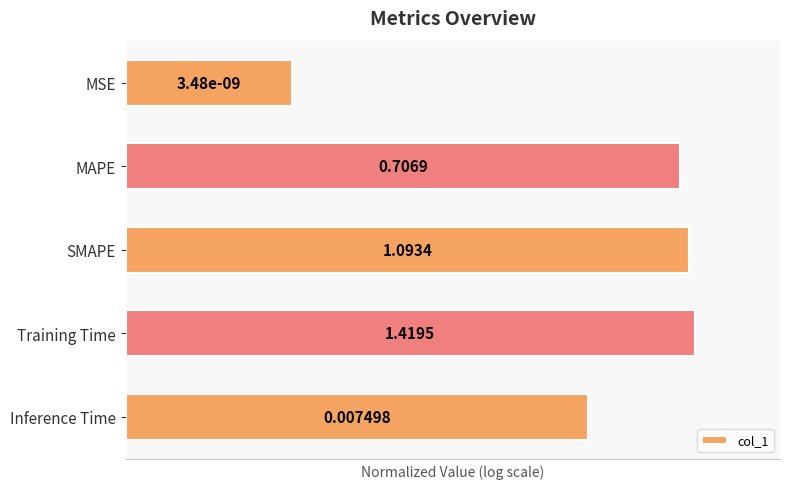

Does the chart contain any negative values?

No